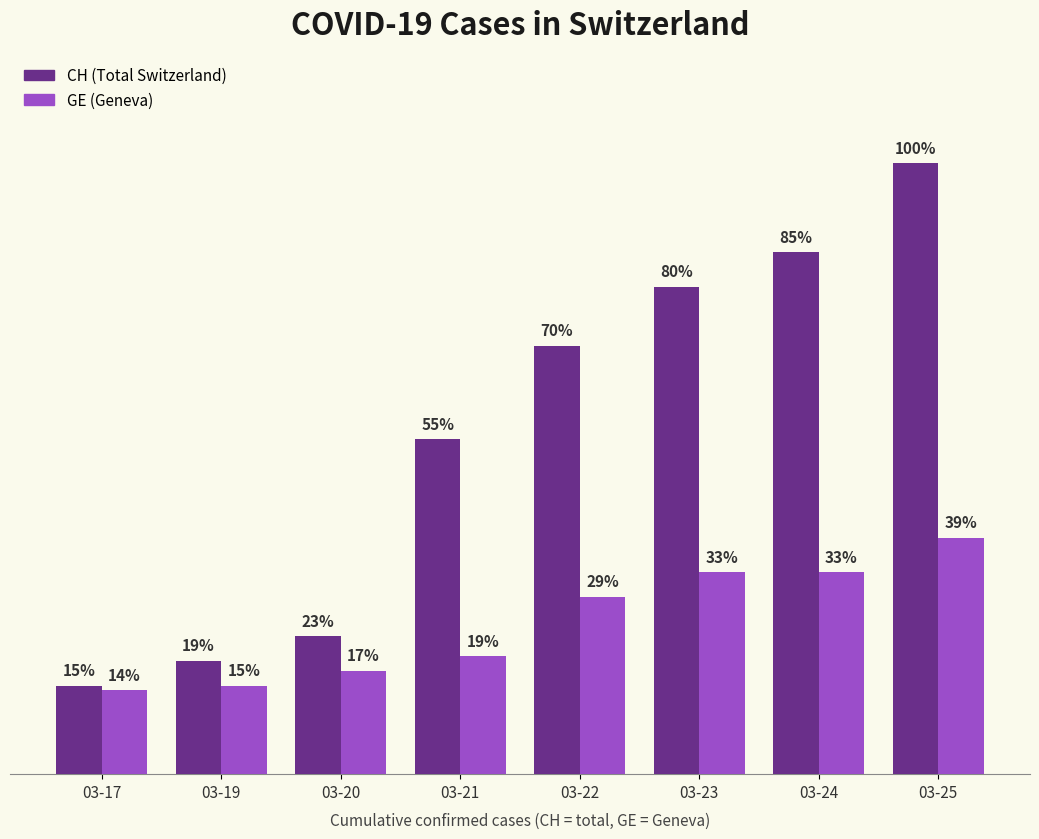

Does the chart contain any negative values?

No